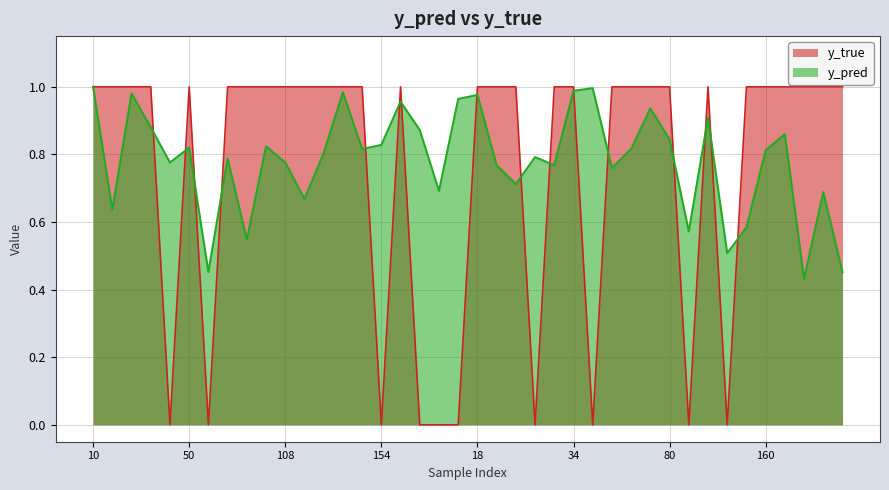

At how many categories does at least one series exceed 0?

40